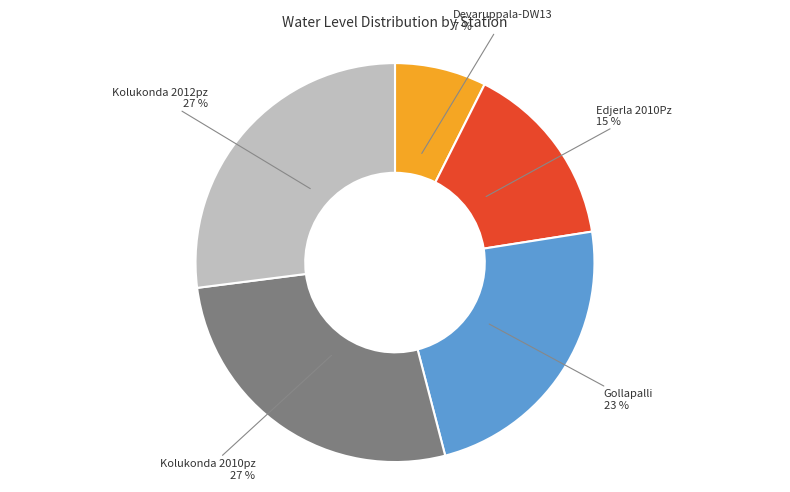

Is there any slice that represents more than half of the pie?

No